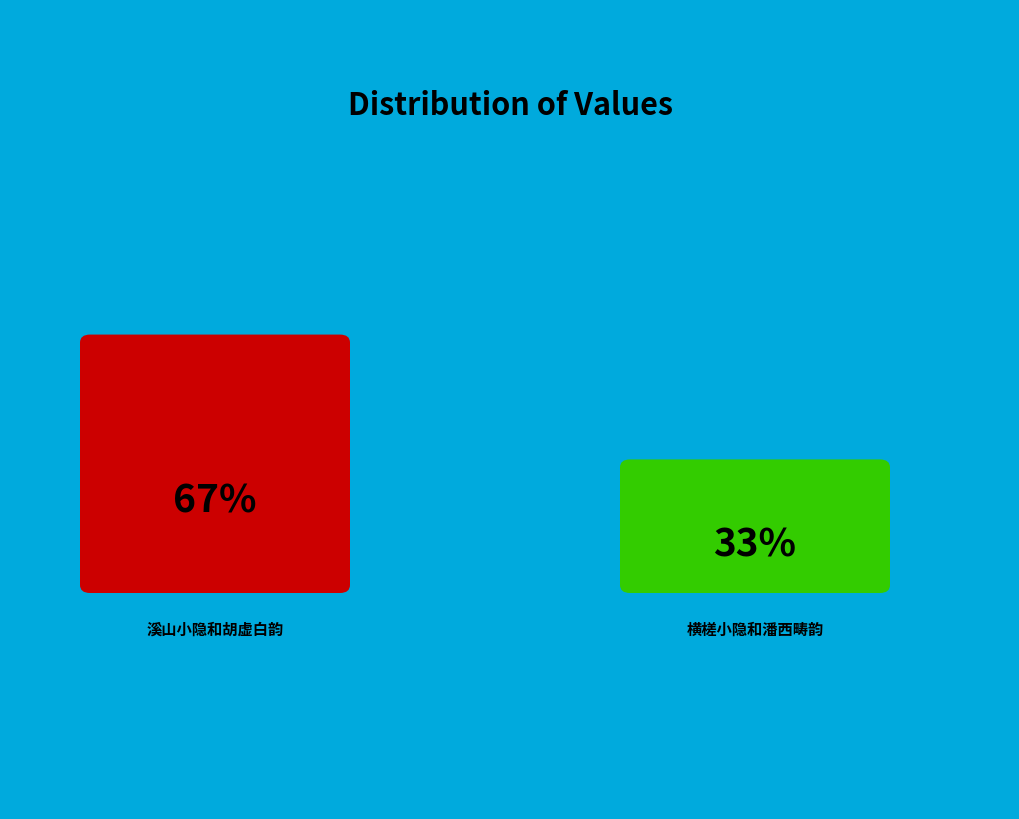

Which category accounts for the majority?

溪山小隐和胡虚白韵